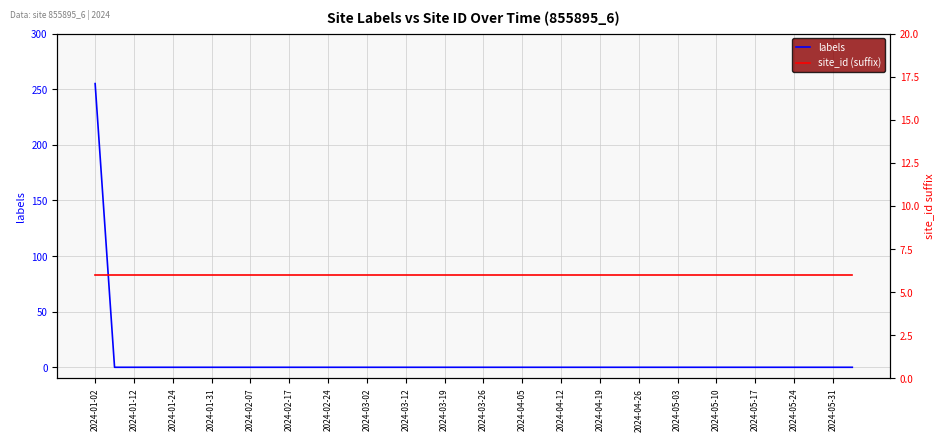

Which series has the largest range (max minus min)?

labels